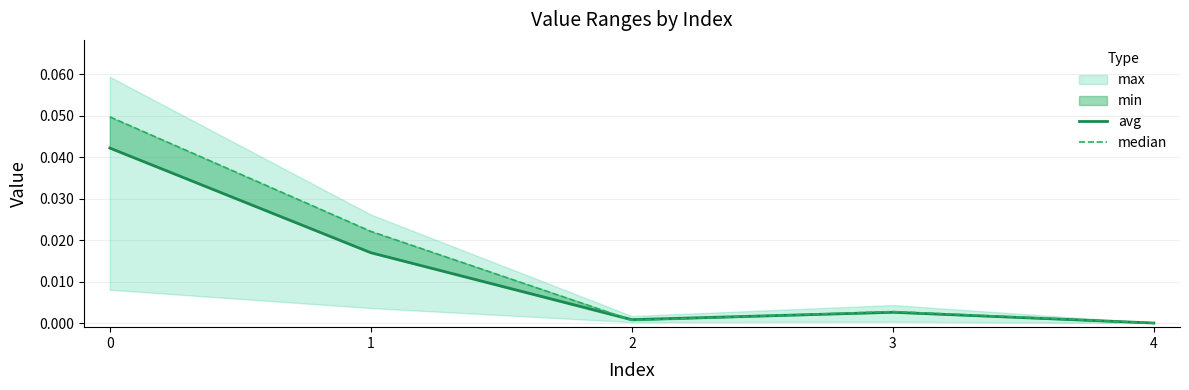

Between 4 and 3, which is larger?

3